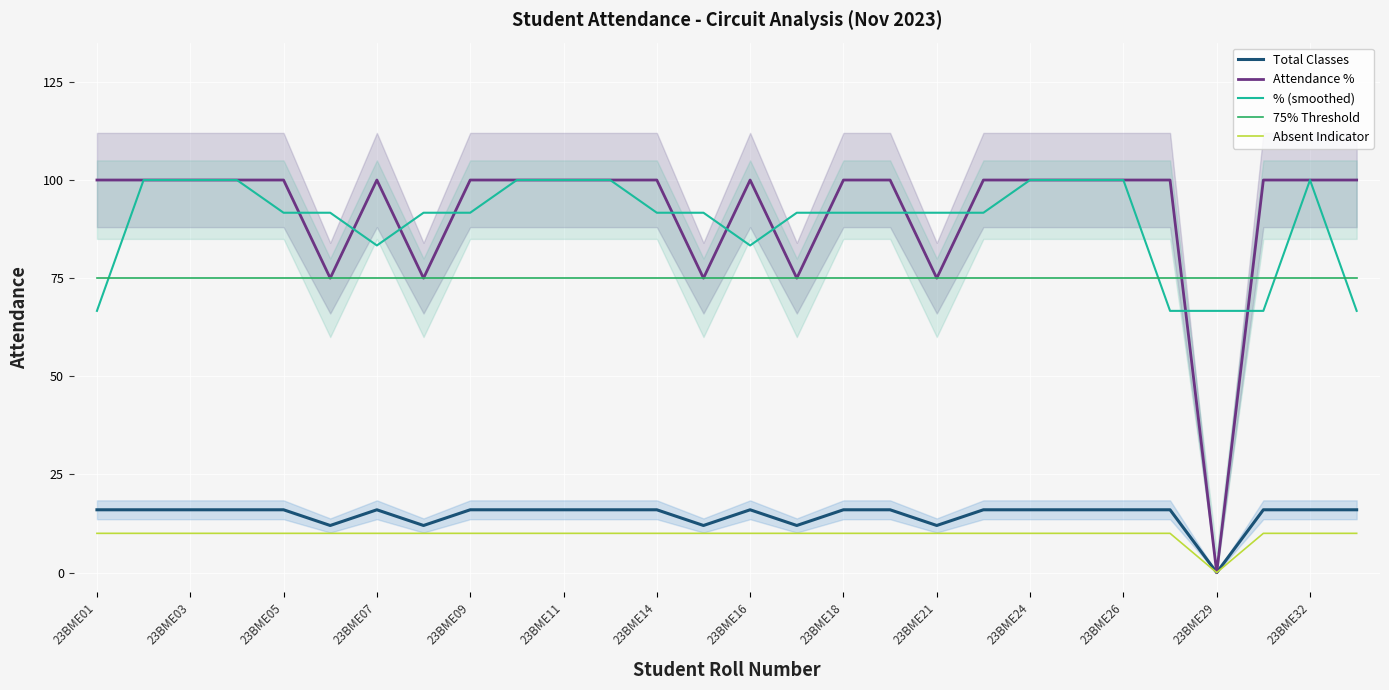

True or false: Total Classes has a value of 23.6 at 23BME16.

False